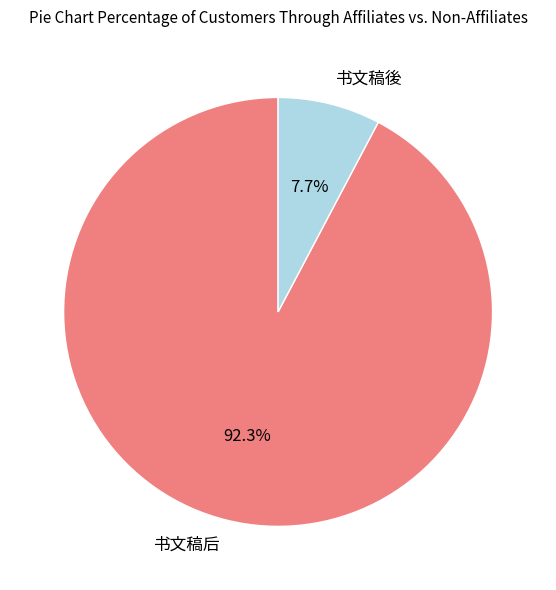

What is the total percentage of 书文稿後 and 书文稿后?

100.0%